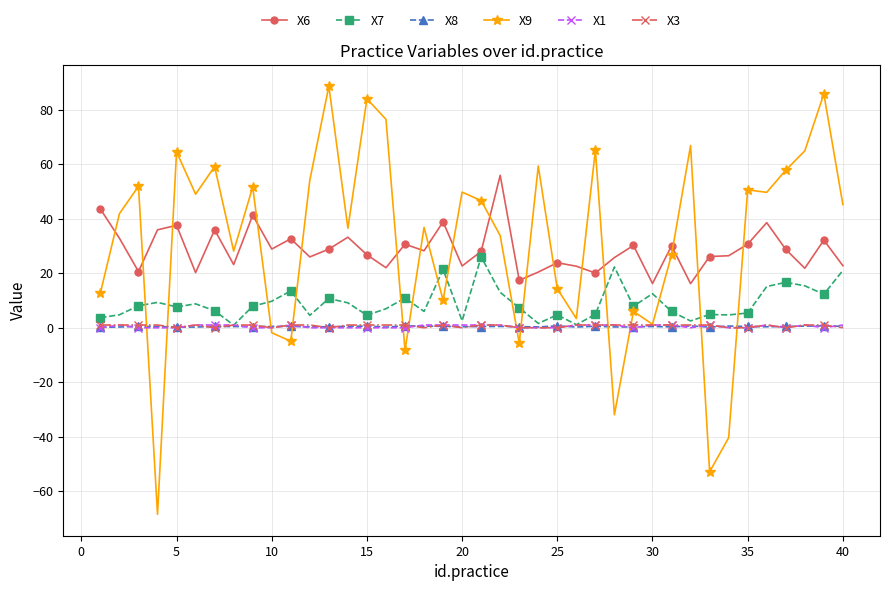

True or false: X6 and X8 intersect in this chart.

False